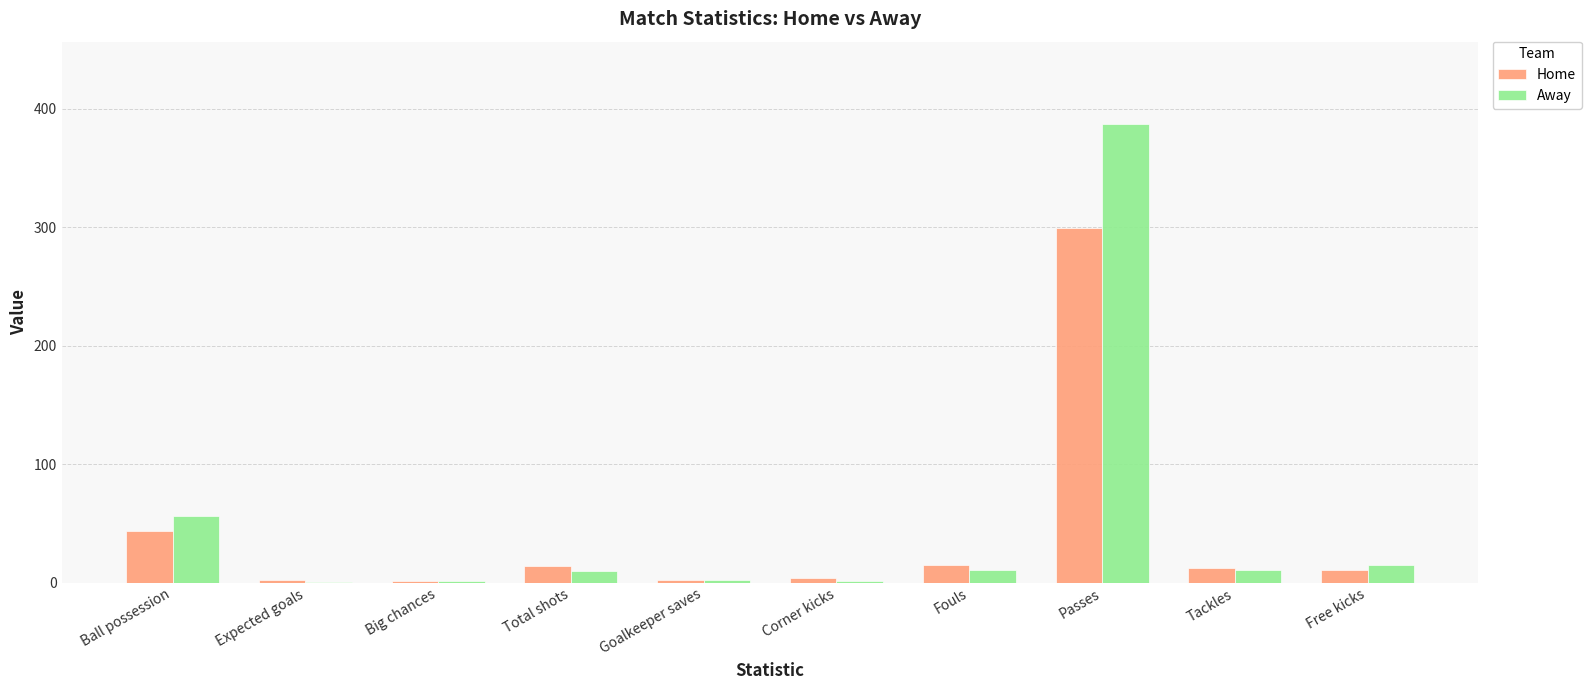

Which label corresponds to the largest value in the chart?

Passes